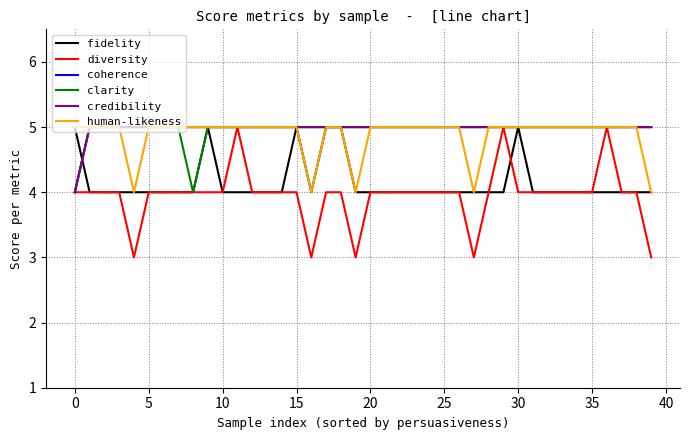

True or false: diversity and fidelity intersect in this chart.

True